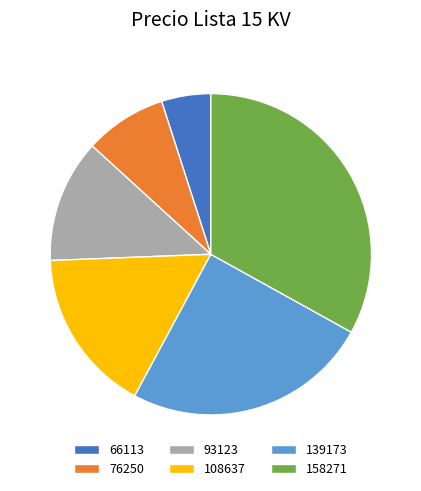

What is the smallest slice in the pie chart?

66113